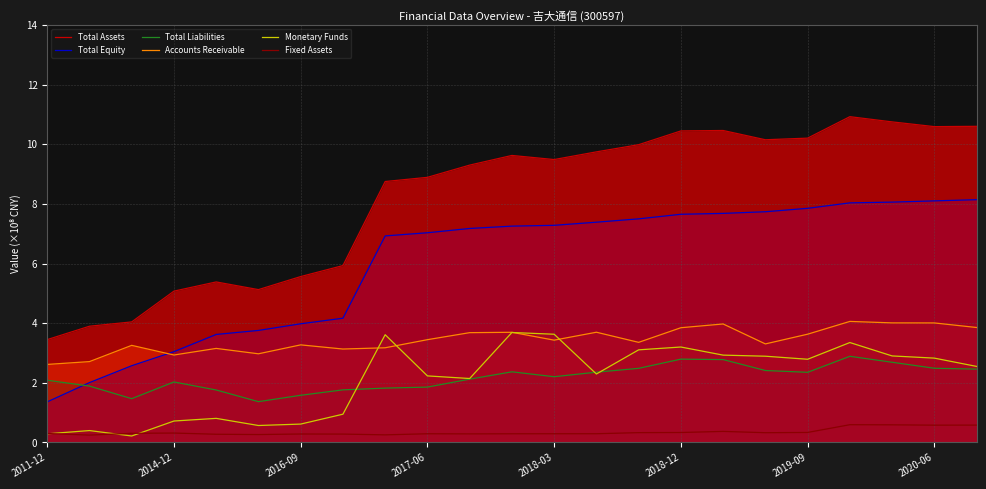

Does the chart display data point markers on the line(s)?

No